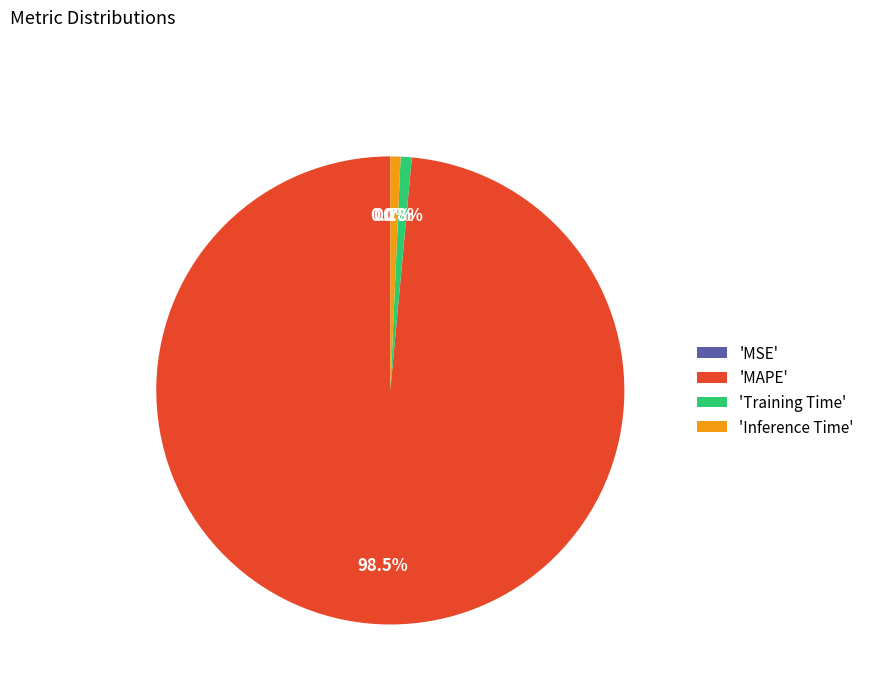

To the nearest percent, what is the average slice percentage?

25%